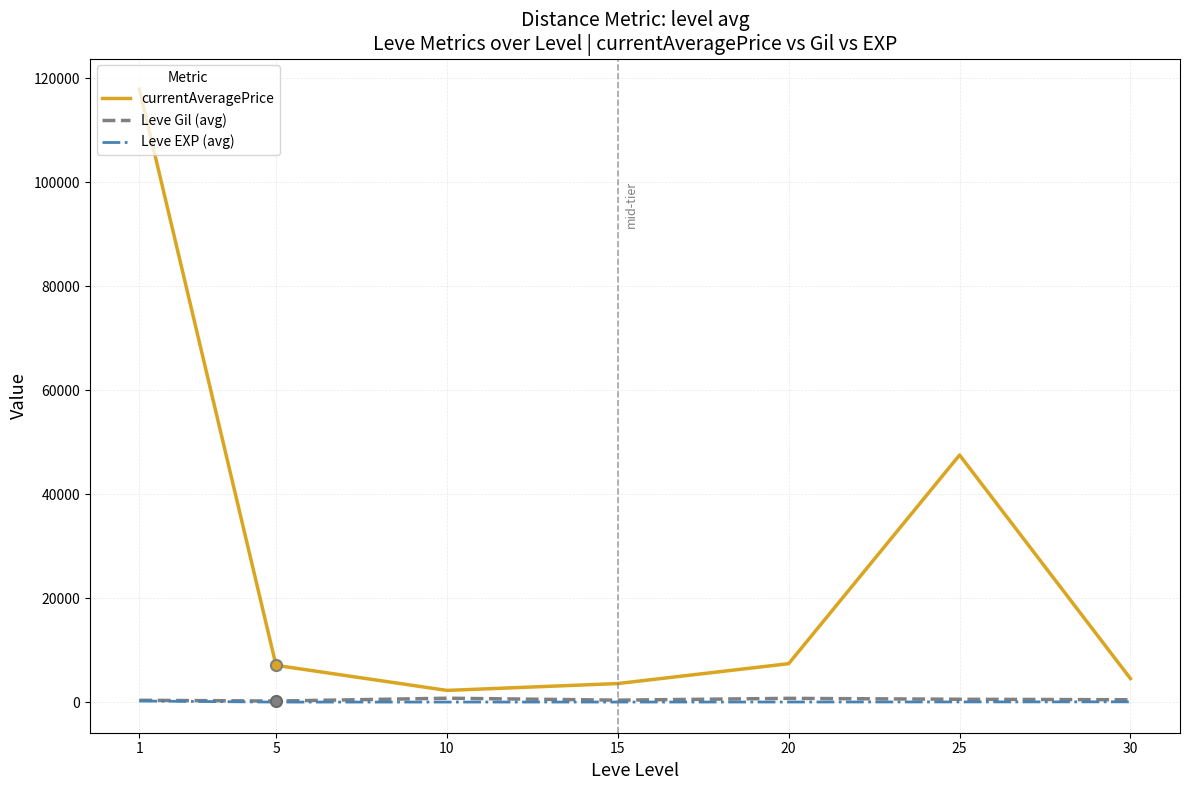

Is the value of Leve EXP (avg) at 20 greater than the value of currentAveragePrice at 1?

No